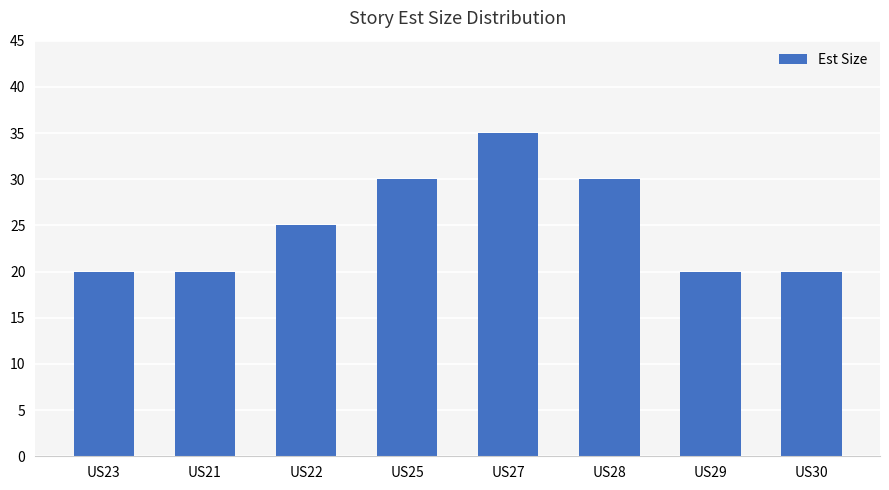

Count the number of data series in this chart.

1